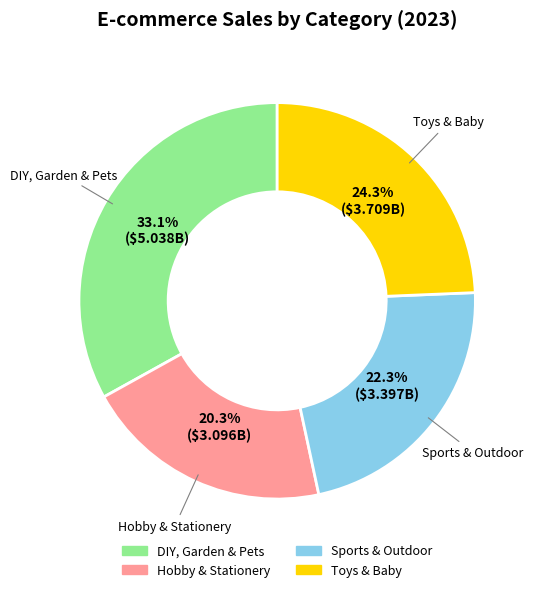

To the nearest percent, what is the difference between the Hobby & Stationery and Sports & Outdoor slice percentages?

2%